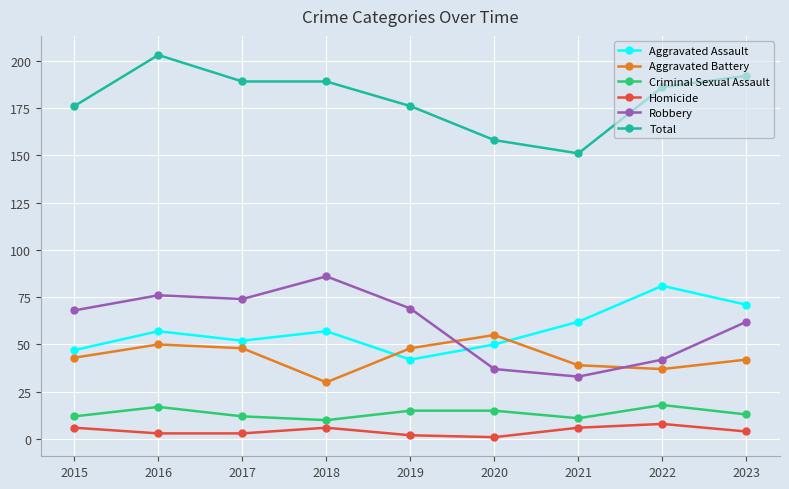

What is the difference between the highest and lowest values at 2023?

188